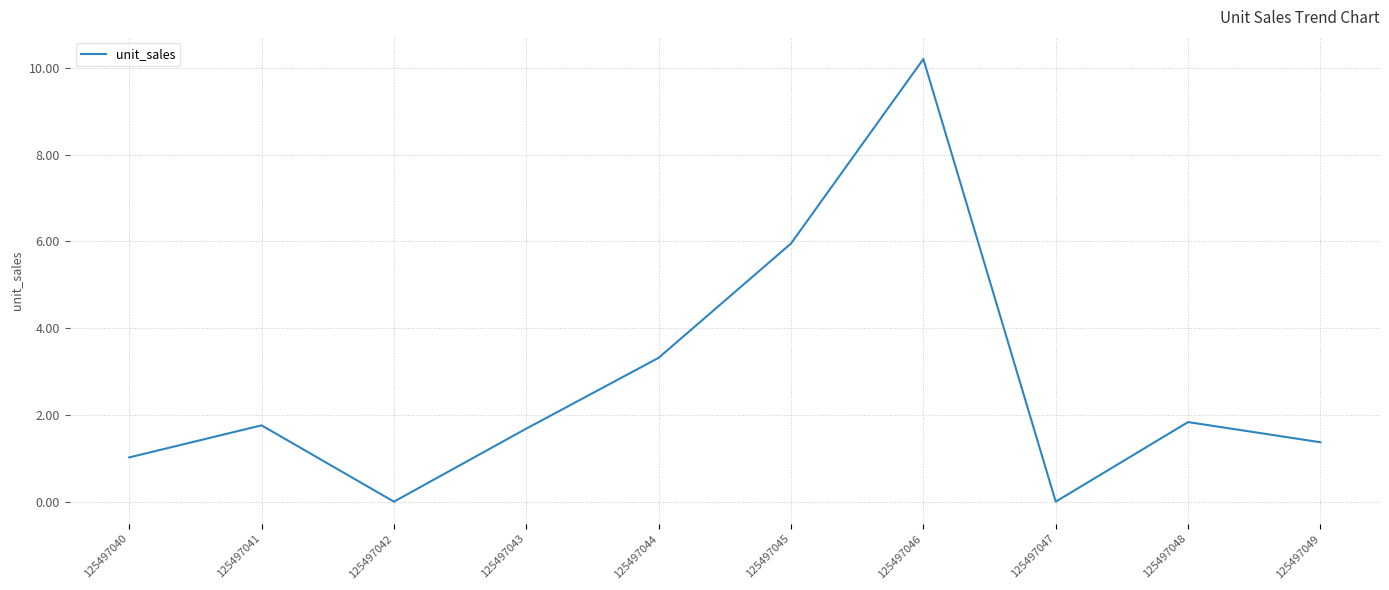

The chart shows a value of 1.7 at 125497043. True or false?

True